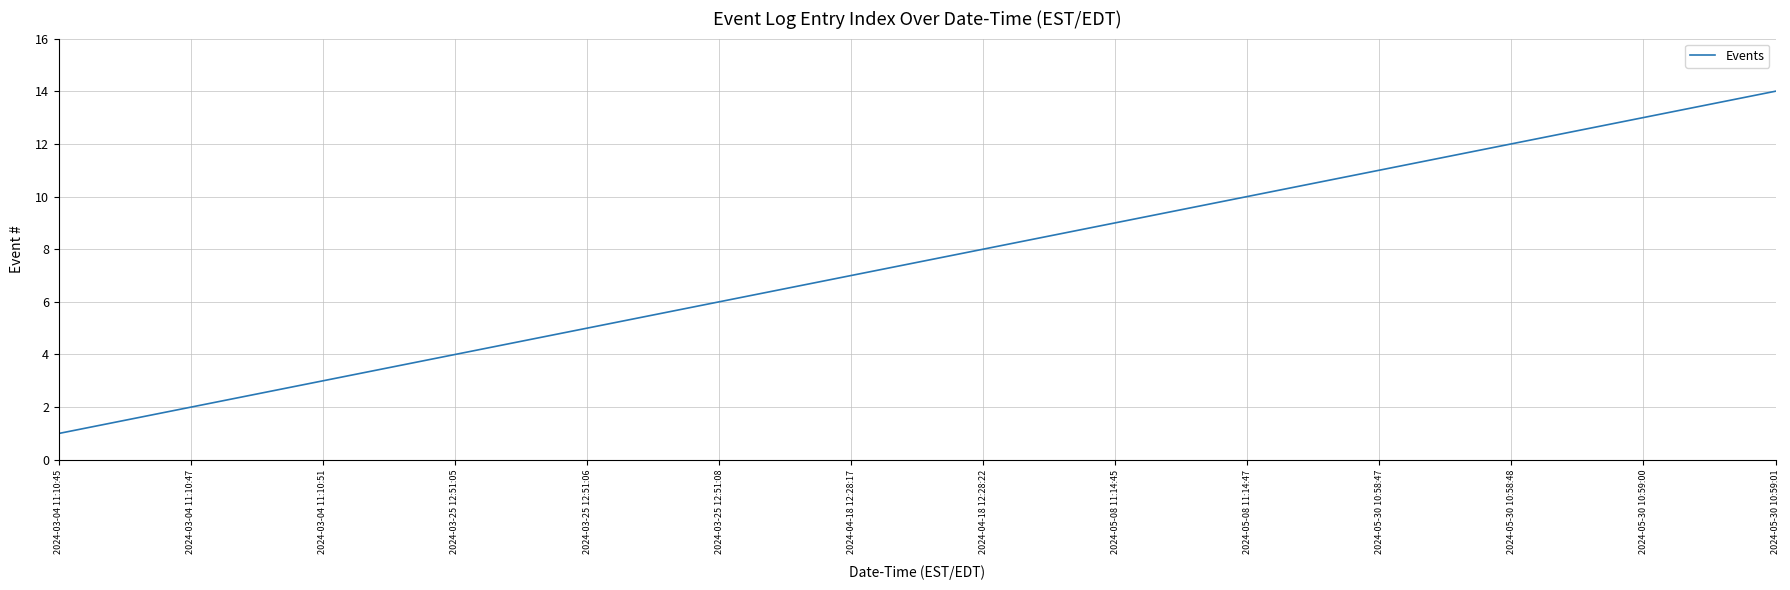

The value at 2024-05-30 10:59:01 is 14. True or false?

True